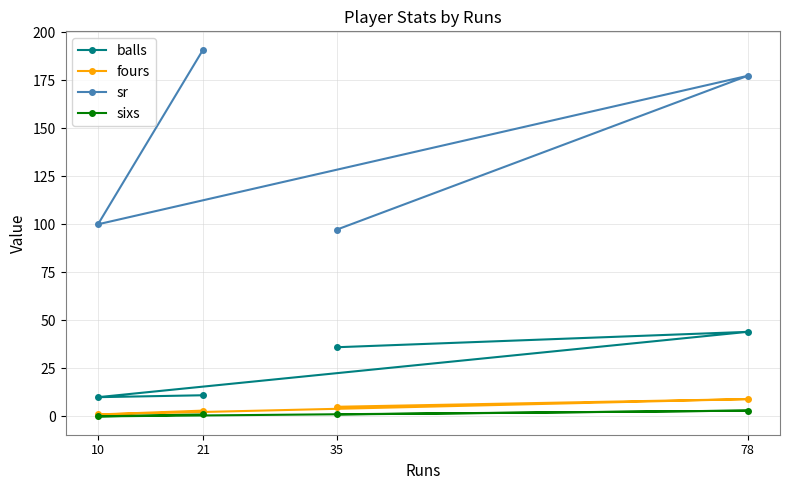

What is the difference between the second highest and minimum values in the sr series?

80.1